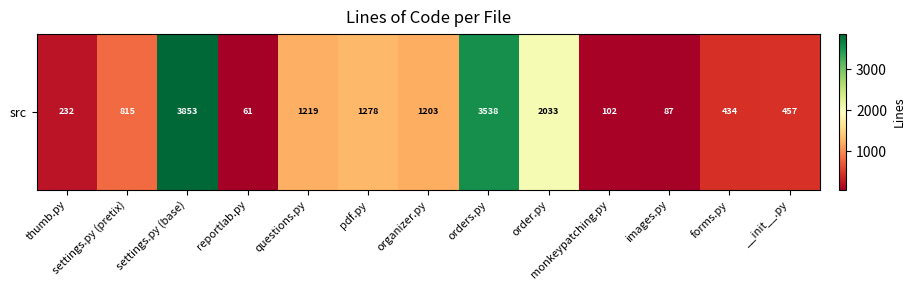

Is it true that the value at forms.py is 242?

False